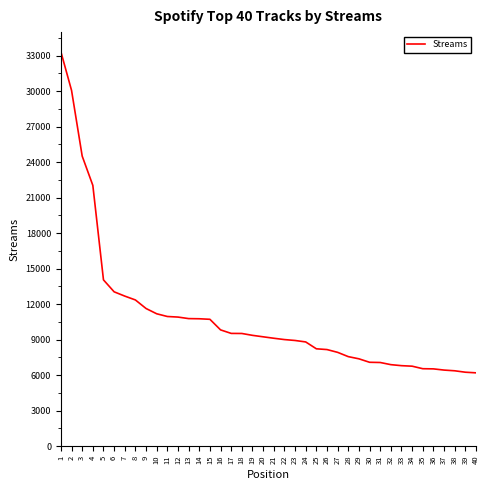

What is the smallest value displayed?

6193